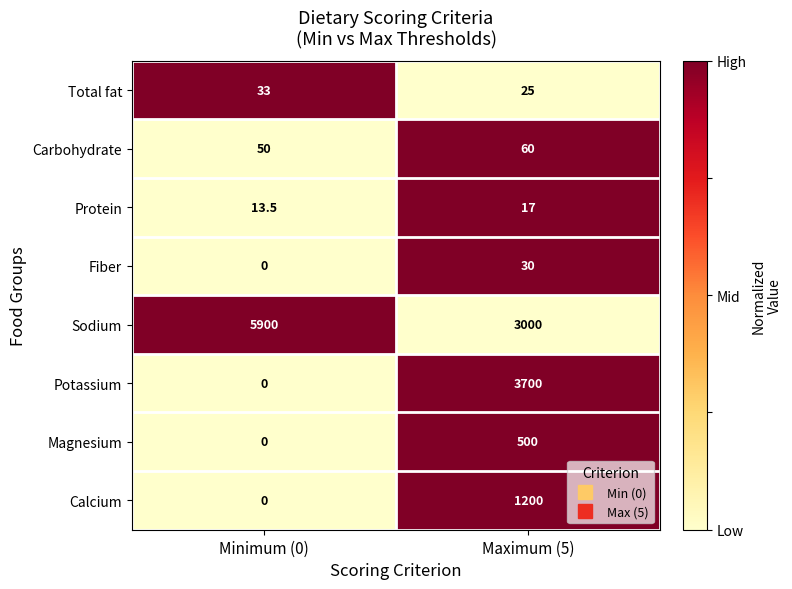

Which category has the lowest value across all series?

Minimum (0)